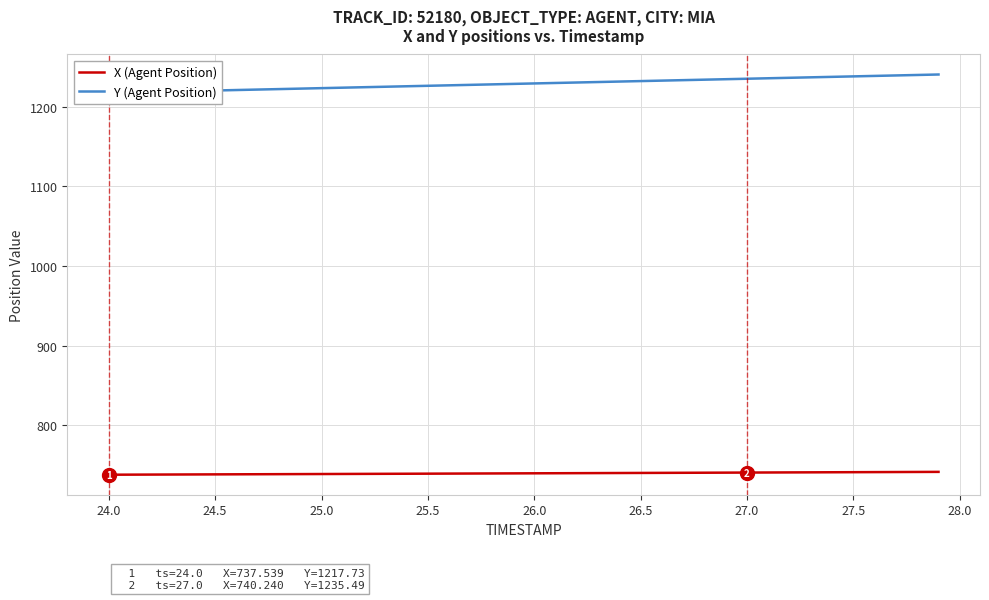

The X (Agent Position) series shows 738.9 at 25.5. True or false?

True